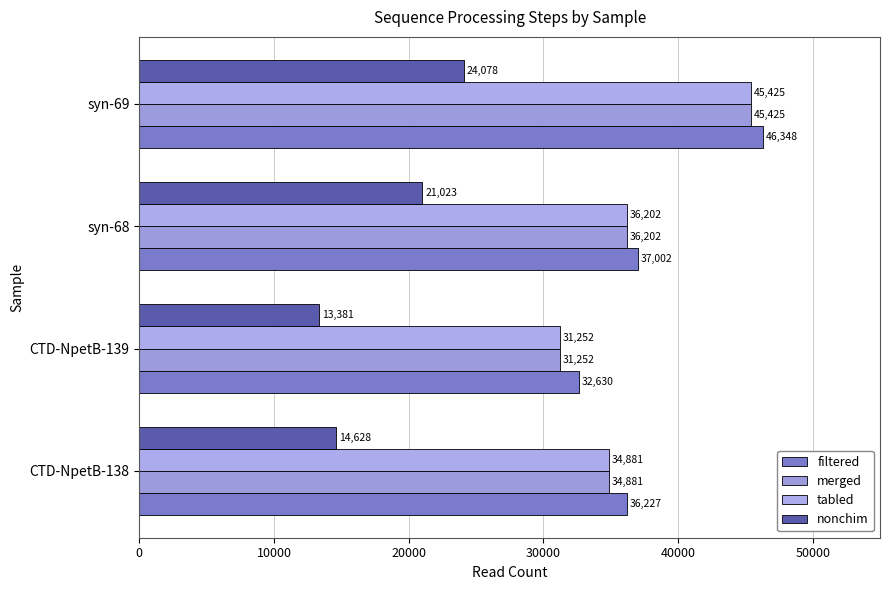

How many series are shown in this chart?

4